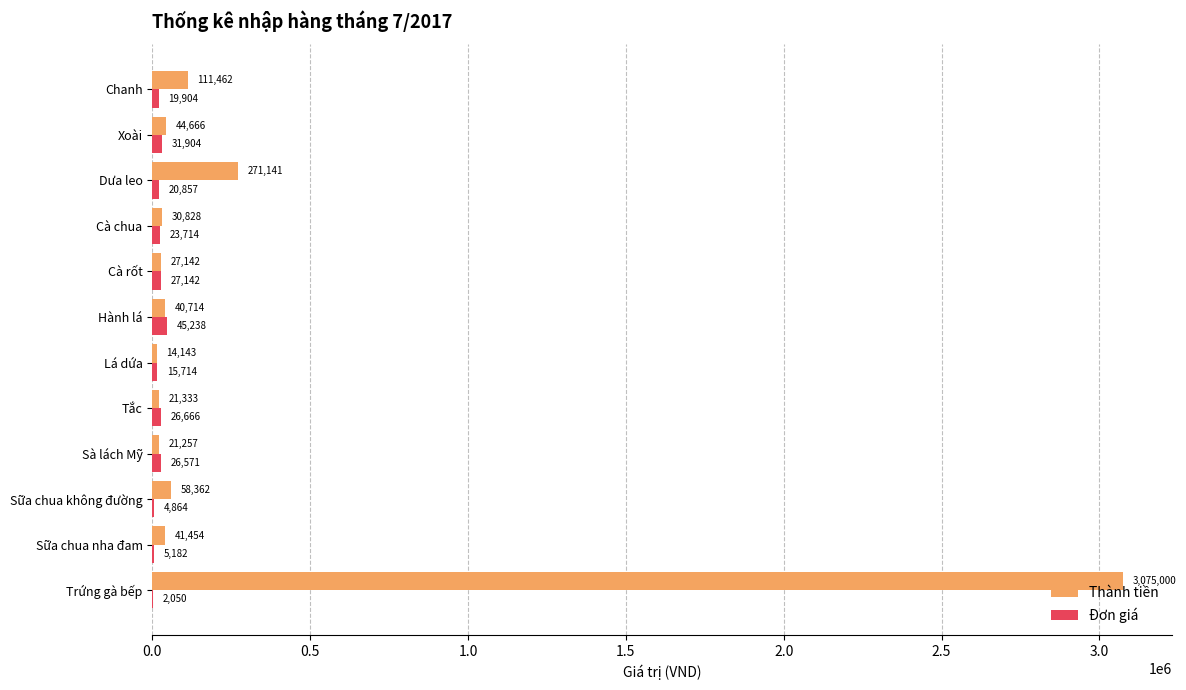

What is the sum of the Đơn giá values at Chanh and Lá dứa?

35618.0